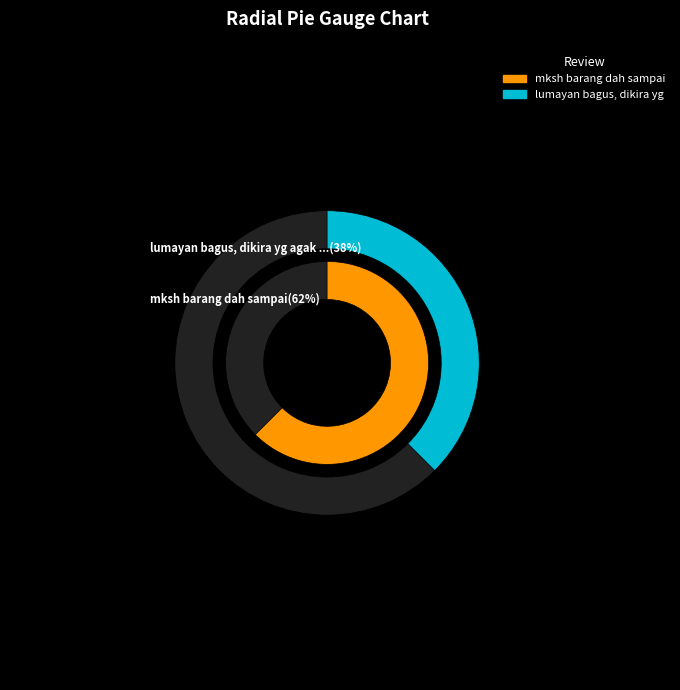

How many slices are in this pie chart?

2